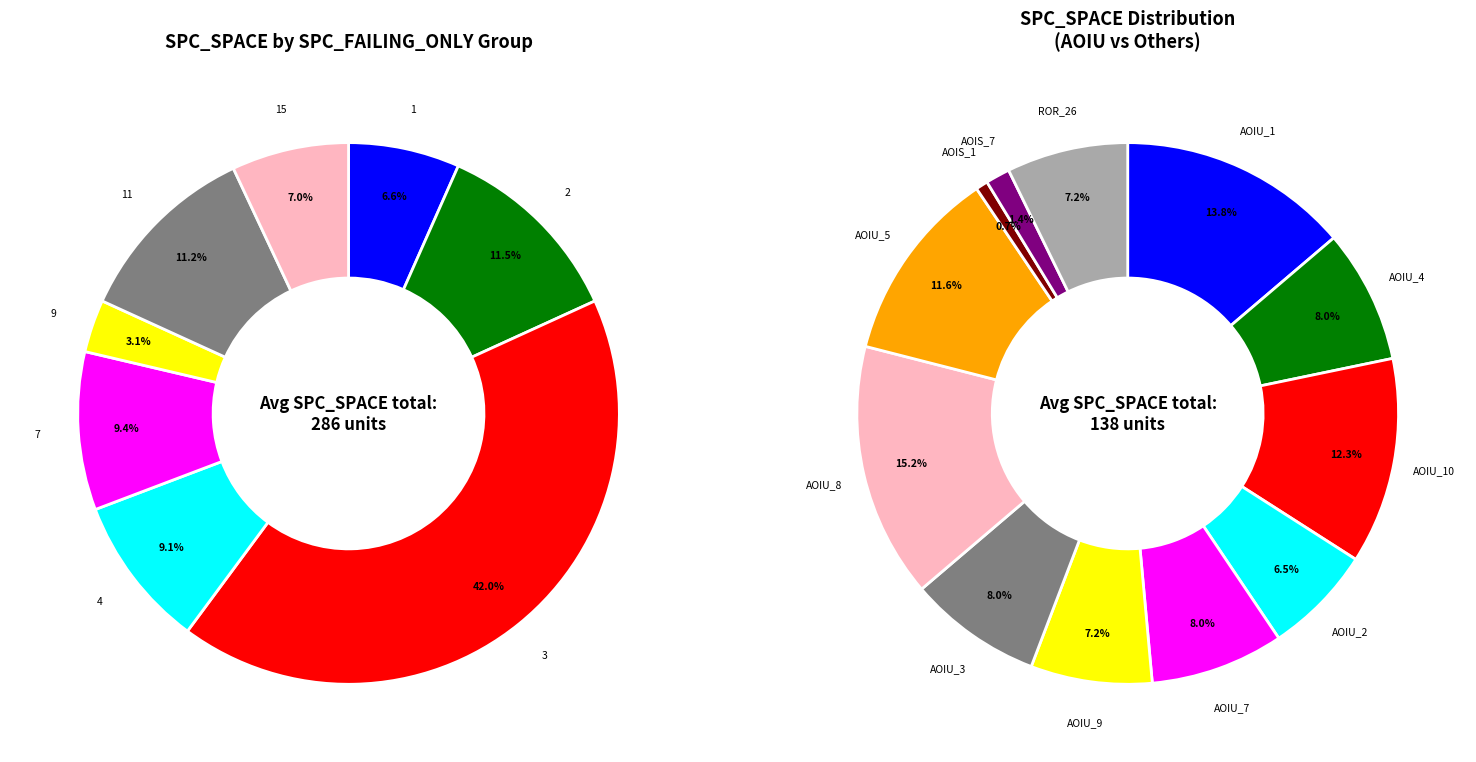

What is the ratio of the value at 2 to the value at -1?

5.5